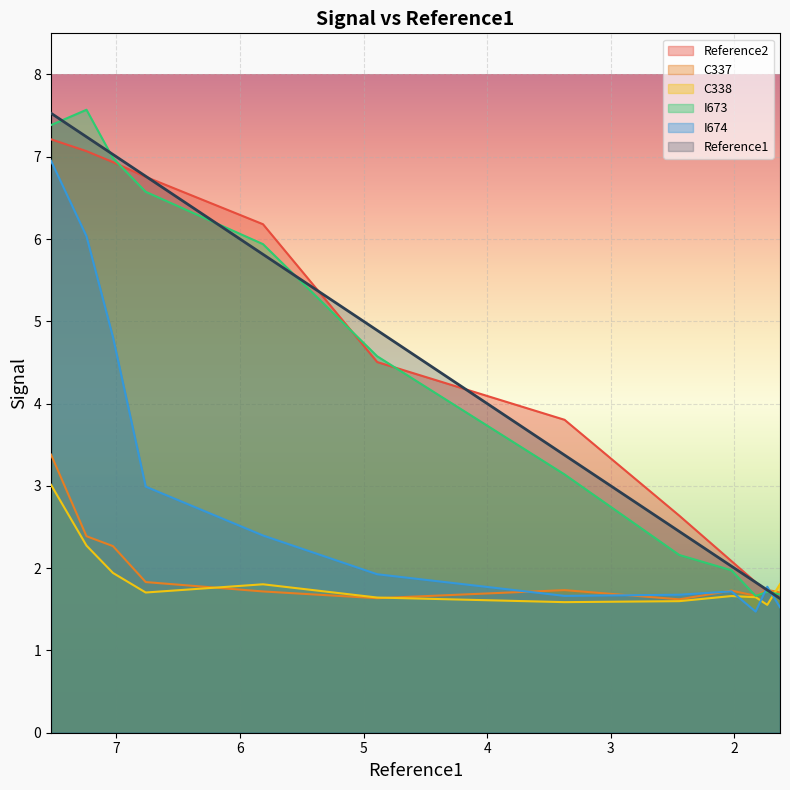

Where is the first local maximum for C338?

5